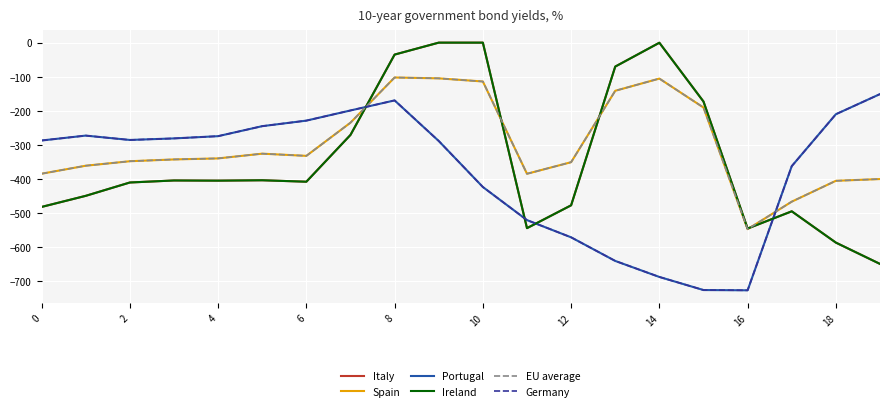

Does the chart display data point markers on the line(s)?

No